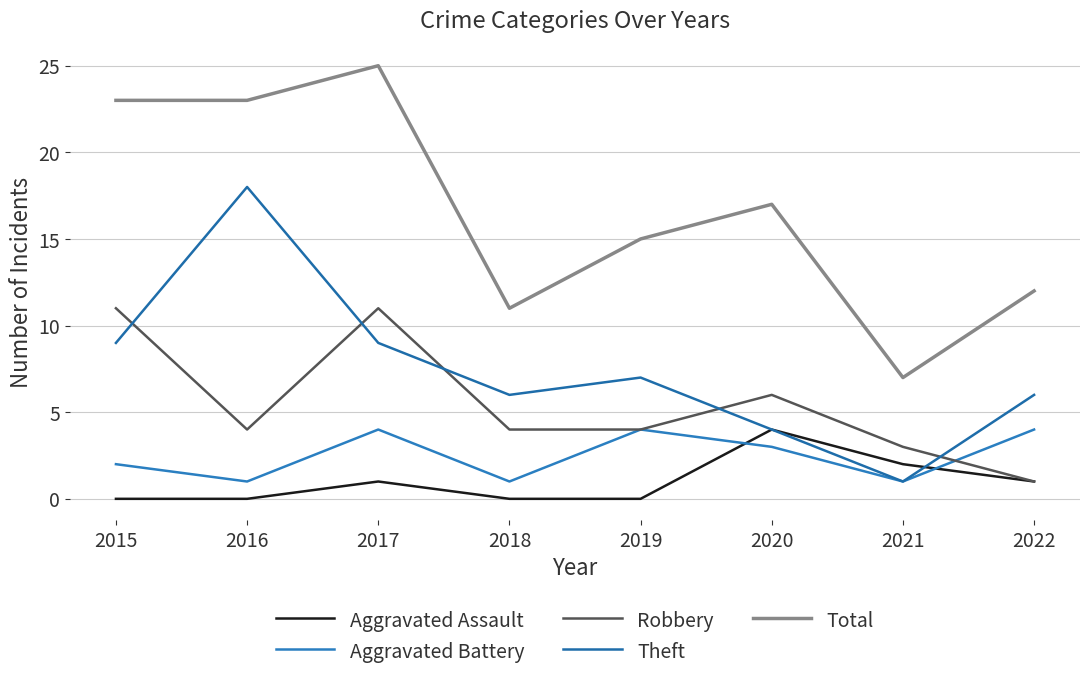

What is the value of the Theft point at the 3rd from the left?

9